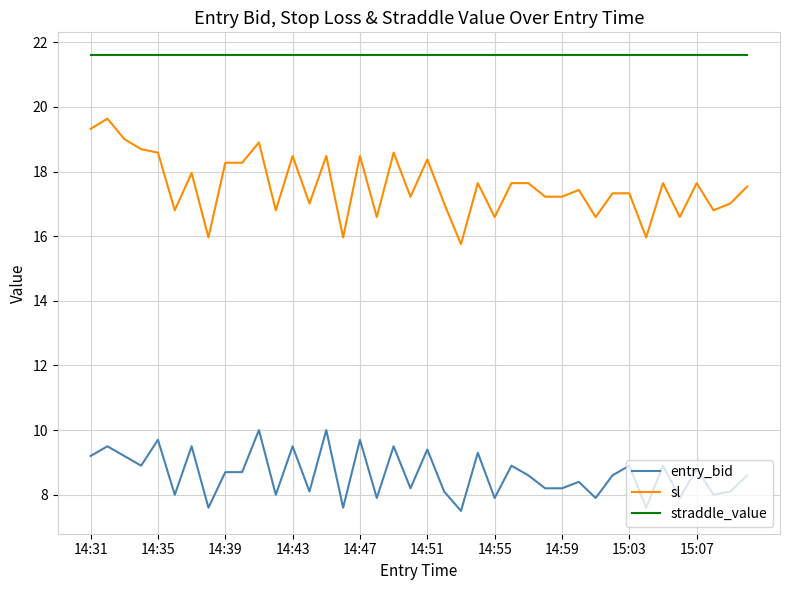

Rank the series by their maximum value, from lowest to highest.

entry_bid, sl, straddle_value